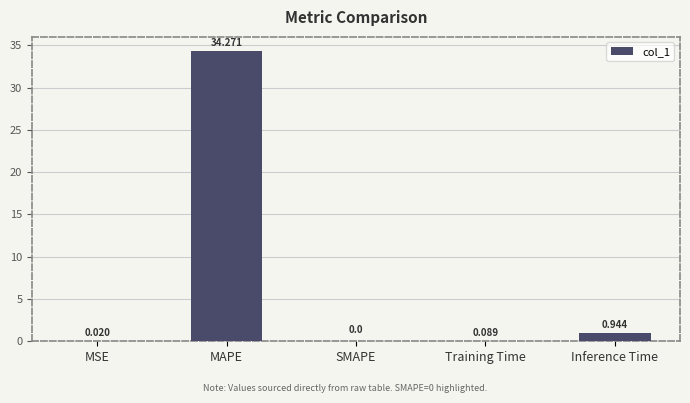

At which category does the chart reach its peak across all series?

MAPE